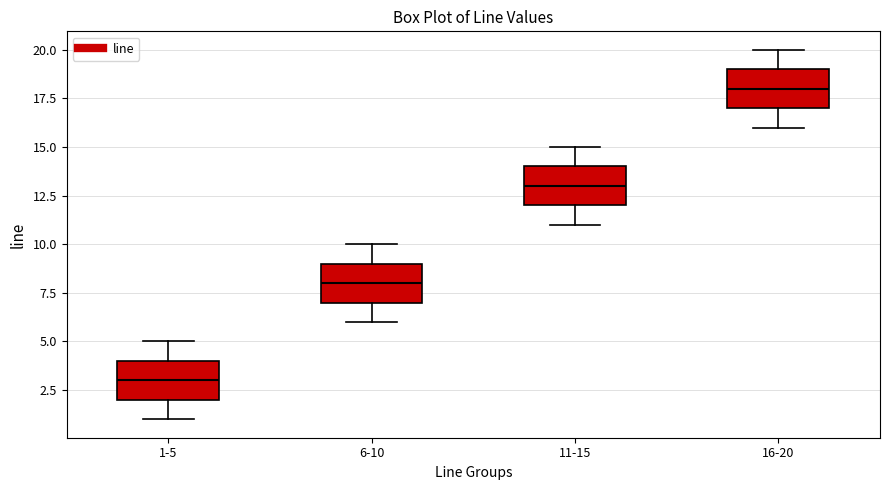

Where is the lower edge of the box for 11-15 on the y-axis? The values are not printed on the chart, so give them approximately, as read against the axis.

12